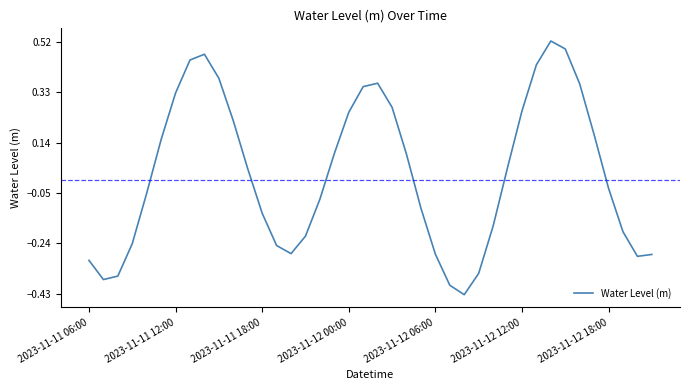

How many negative values are there?

20